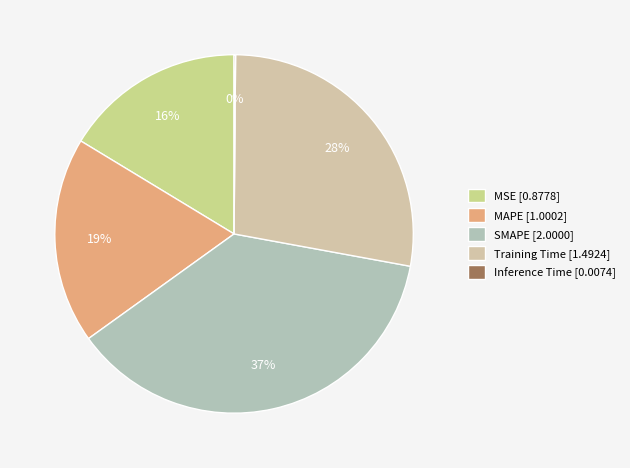

What is the change in value from MAPE to Training Time?

+0.5